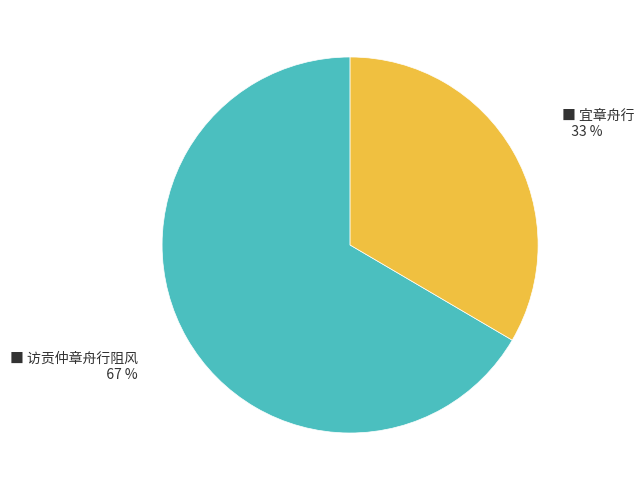

Is there a majority slice in this chart?

Yes